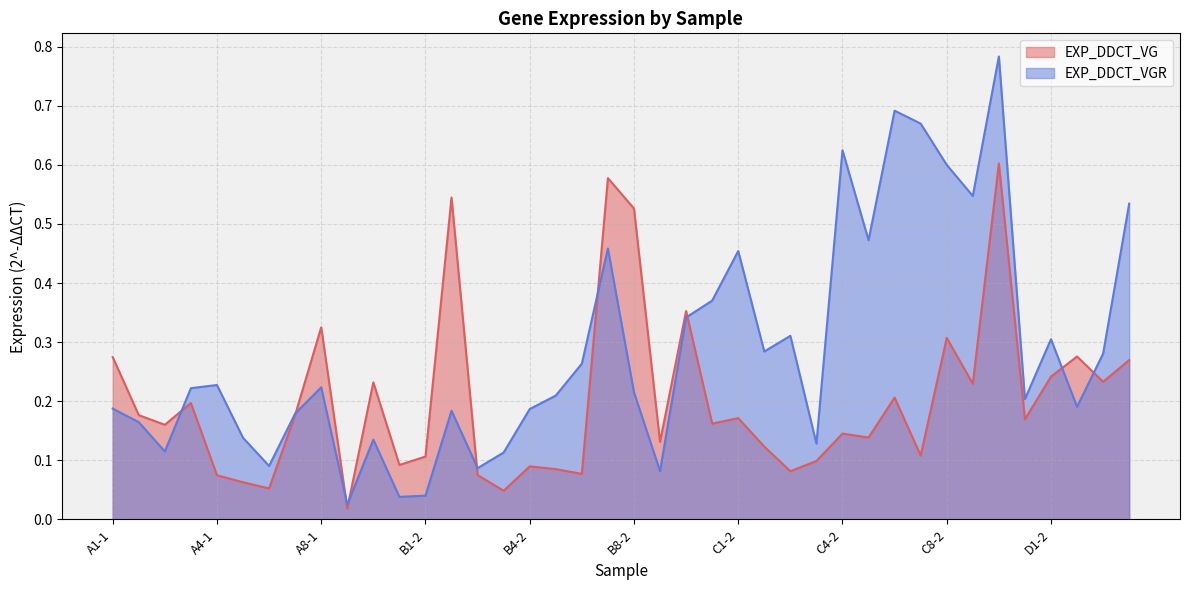

What is the value of the EXP_DDCT_VG point at the 6th from the left?

0.1